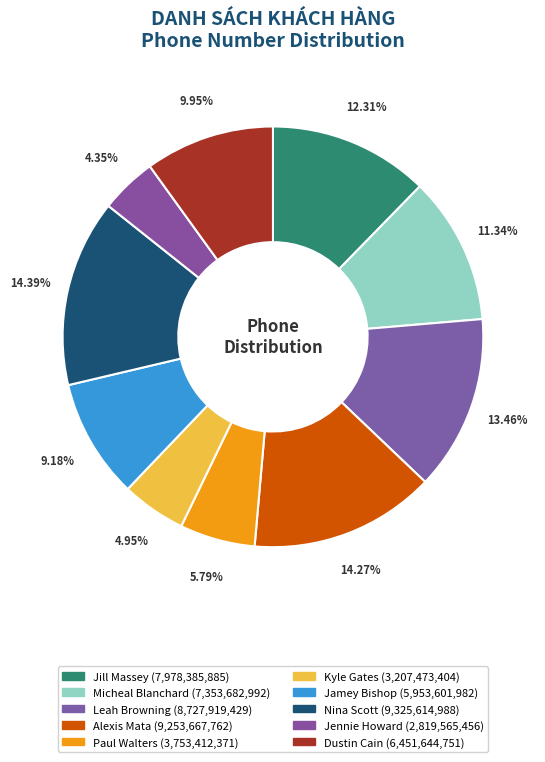

Is there any slice that represents more than half of the pie?

No